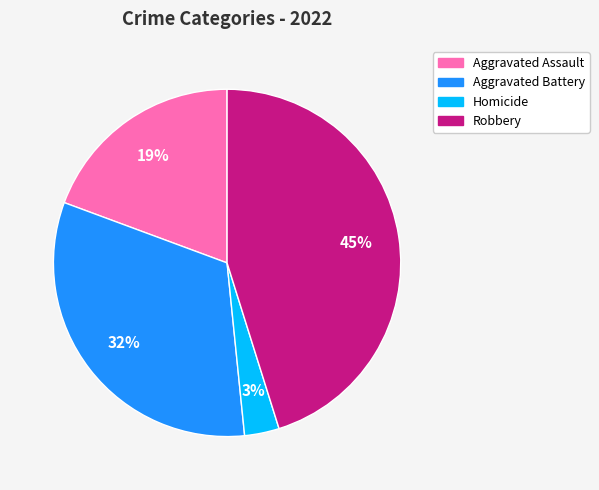

Count the number of slices in the pie.

4